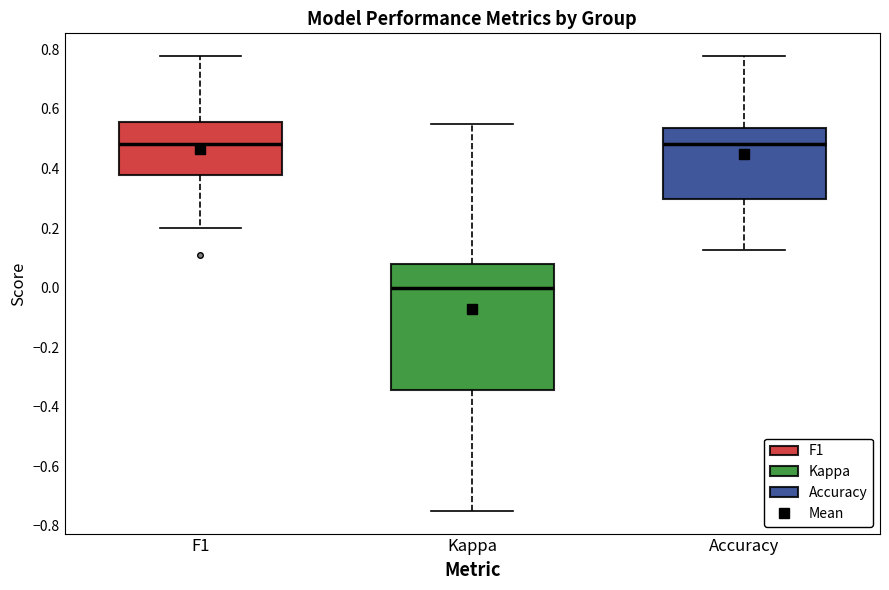

Reading left to right, transcribe this box plot: for each box, give where its median line is, the range the box spans, and where its two whiskers end, as read against the y-axis. The values are not printed on the chart, so give them approximately, as read against the axis.

F1: median 0.48, box 0.38 to 0.56, whiskers 0.20 to 0.78
Kappa: median 0.00, box -0.34 to 0.08, whiskers -0.74 to 0.56
Accuracy: median 0.48, box 0.30 to 0.54, whiskers 0.12 to 0.78